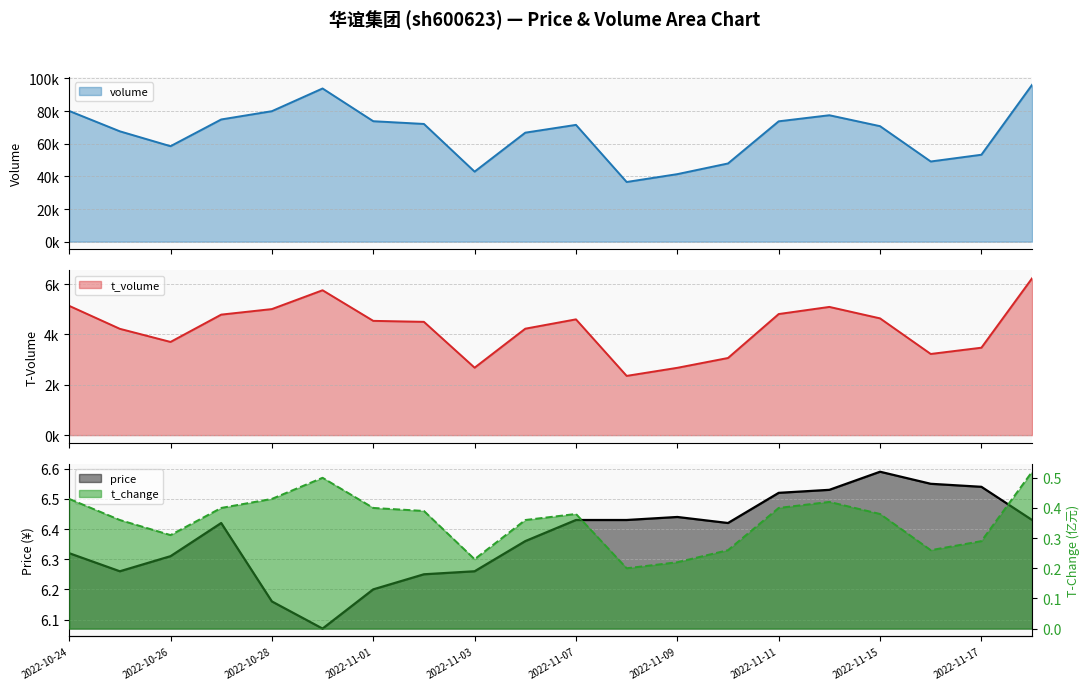

How many lines are shown in the chart?

4